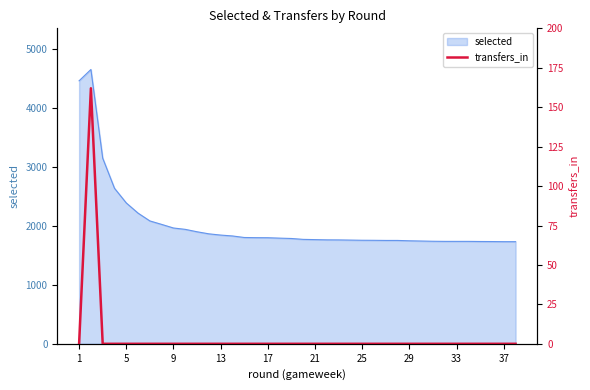

How many lines are shown in the chart?

1